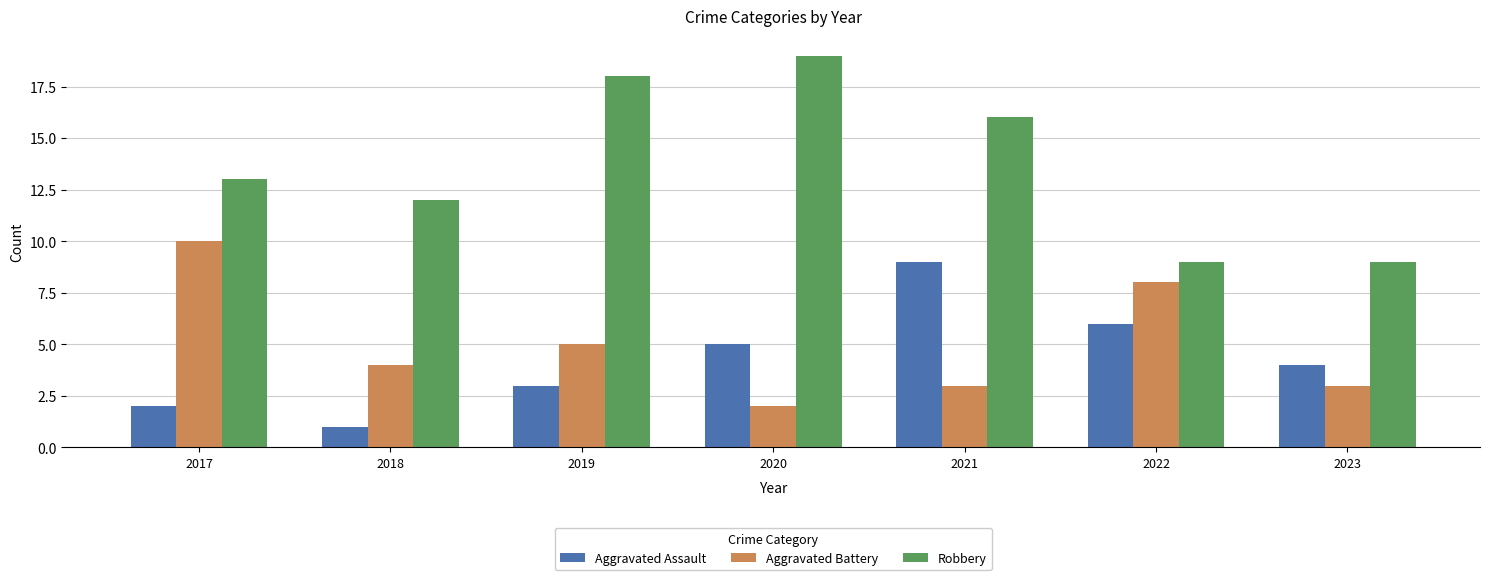

At how many categories does at least one series exceed 7?

7